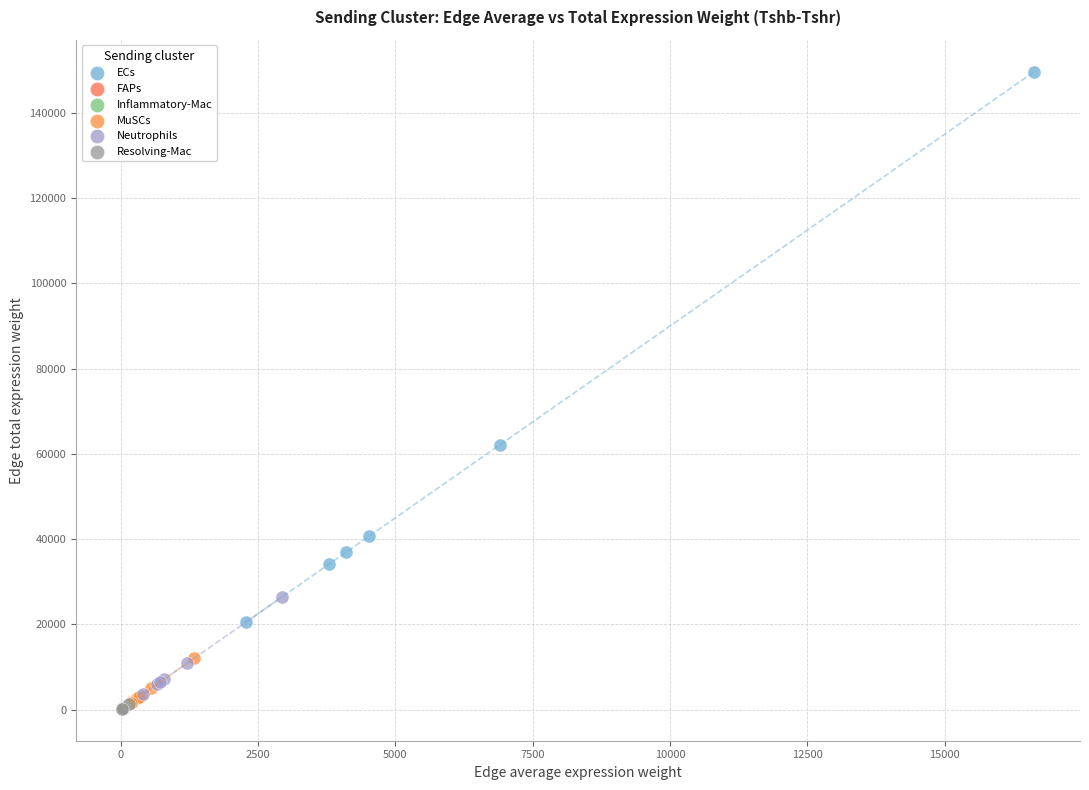

Which series reaches the maximum Y coordinate?

ECs